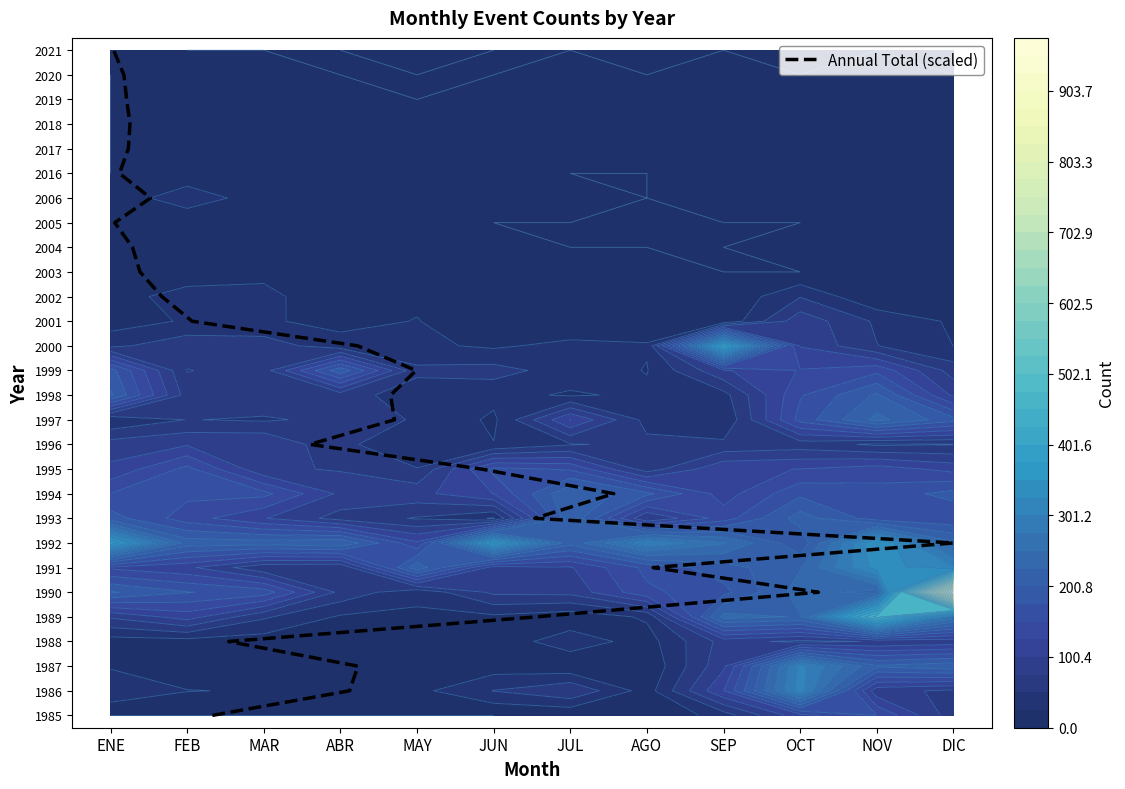

How many values exceed 14?

13